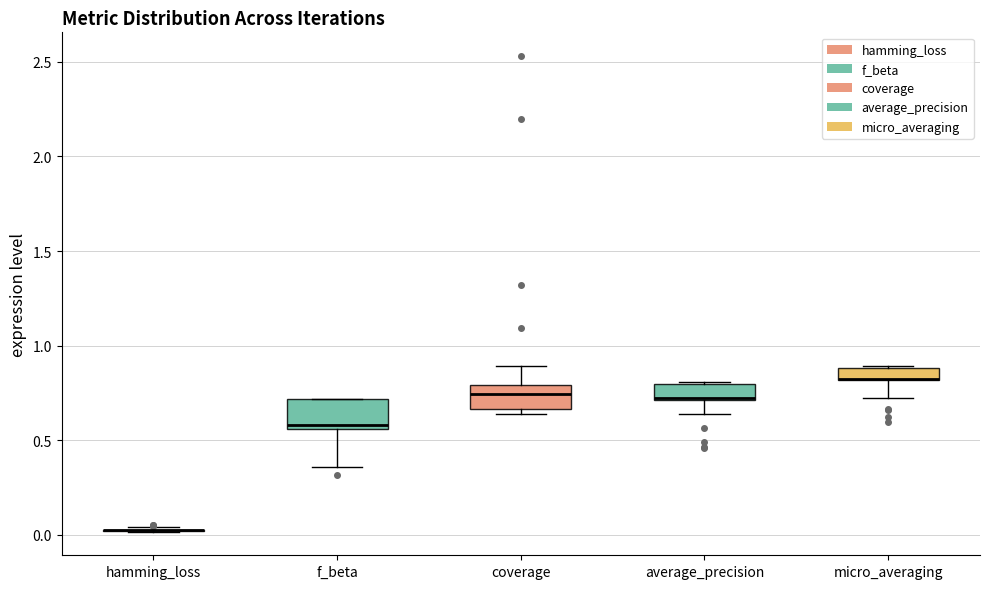

Where does the upper whisker of the box for coverage end on the y-axis? The values are not printed on the chart, so give them approximately, as read against the axis.

0.90